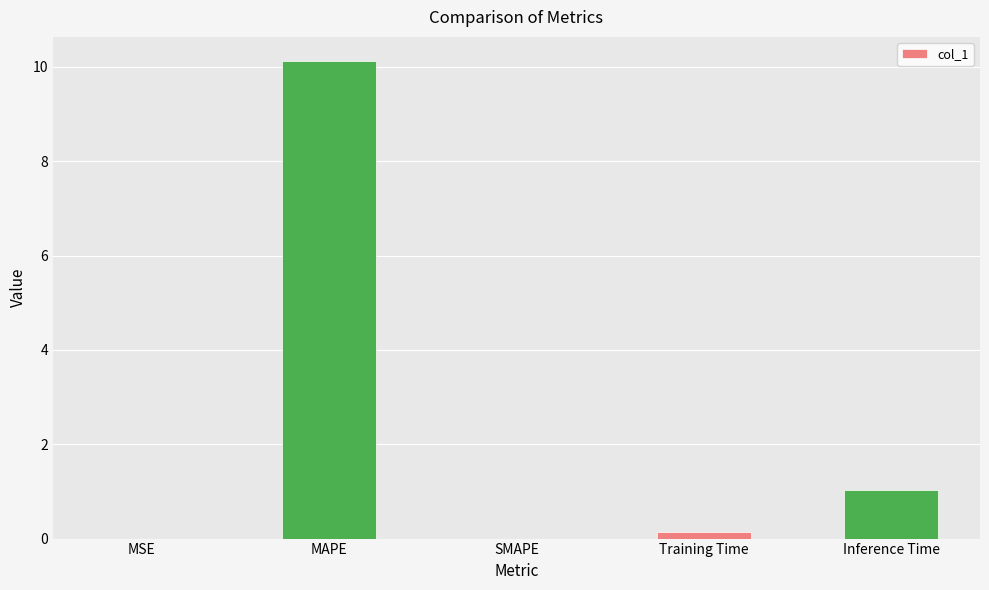

What is the sum of all values?

11.3